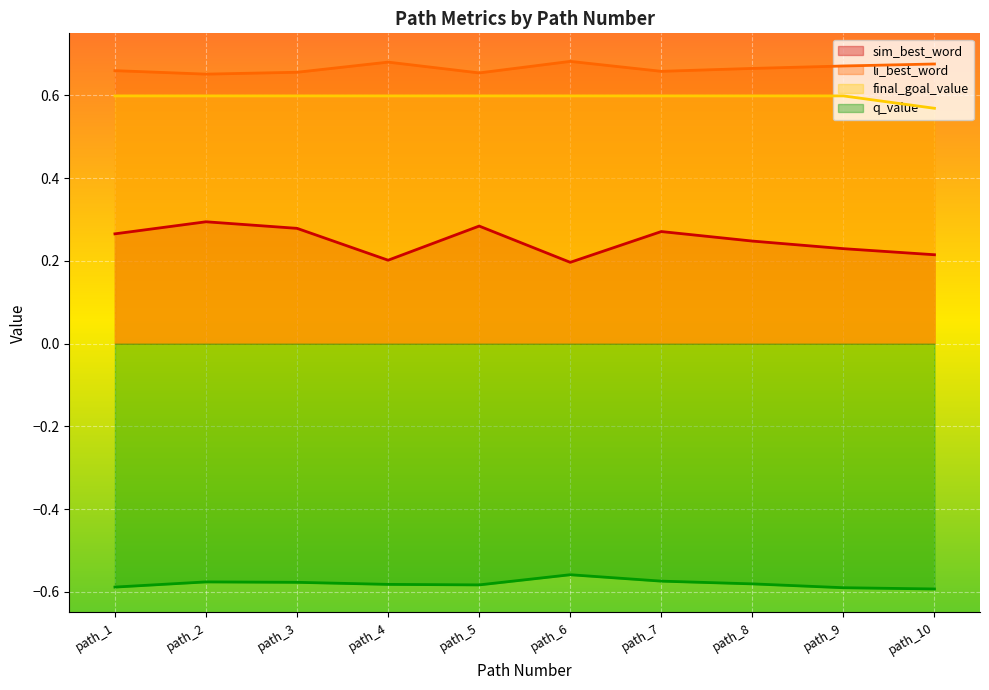

How many interior local peaks does the q_value series have?

2